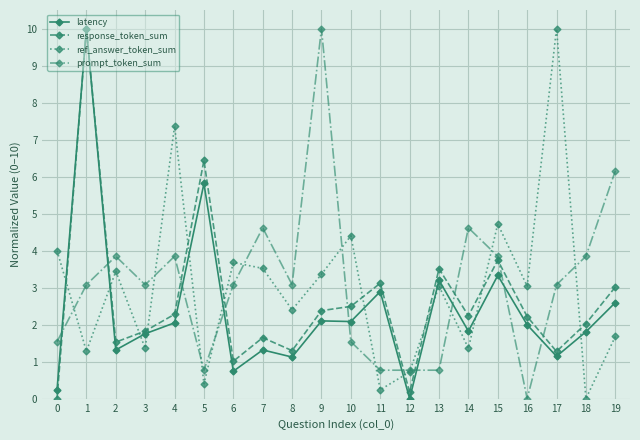

What is the value of the ref_answer_token_sum point at the 4th from the left?

1.4